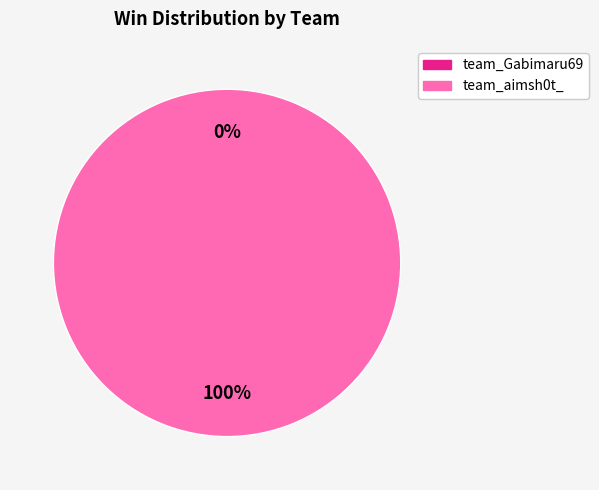

Combined, what portion of the pie is team_Gabimaru69 and team_aimsh0t_?

100.0%